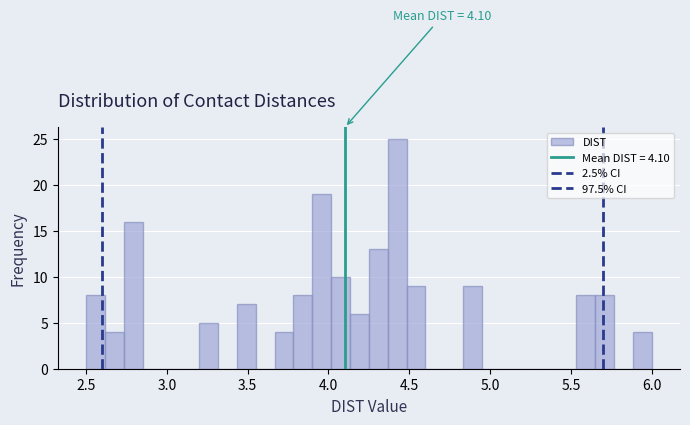

Read against the x-axis, roughly where is the centre of the tallest bar?

4.45